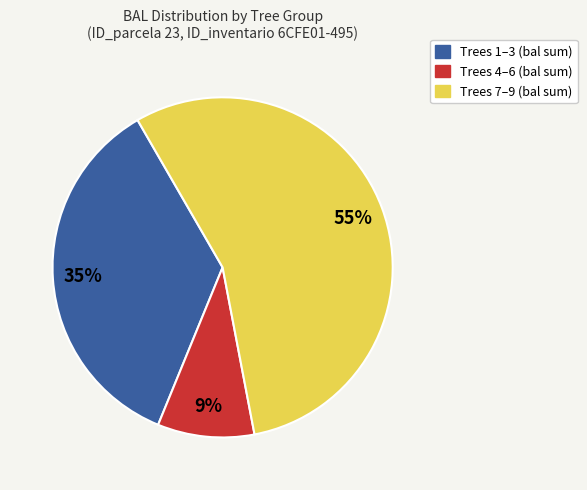

To the nearest percent, what is the difference between the largest and smallest slice percentages?

46%